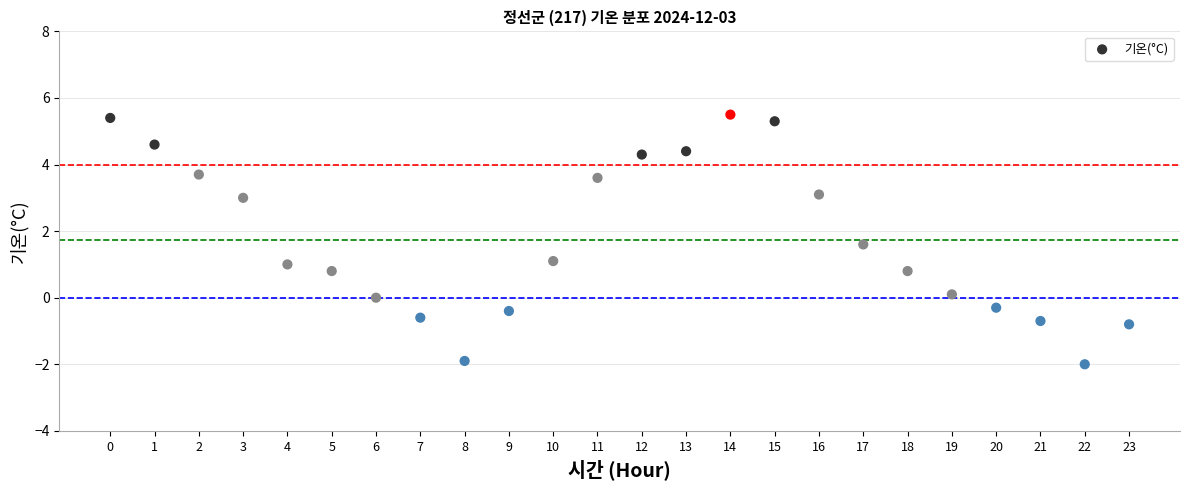

What is the range of Y values (max minus min)?

7.5